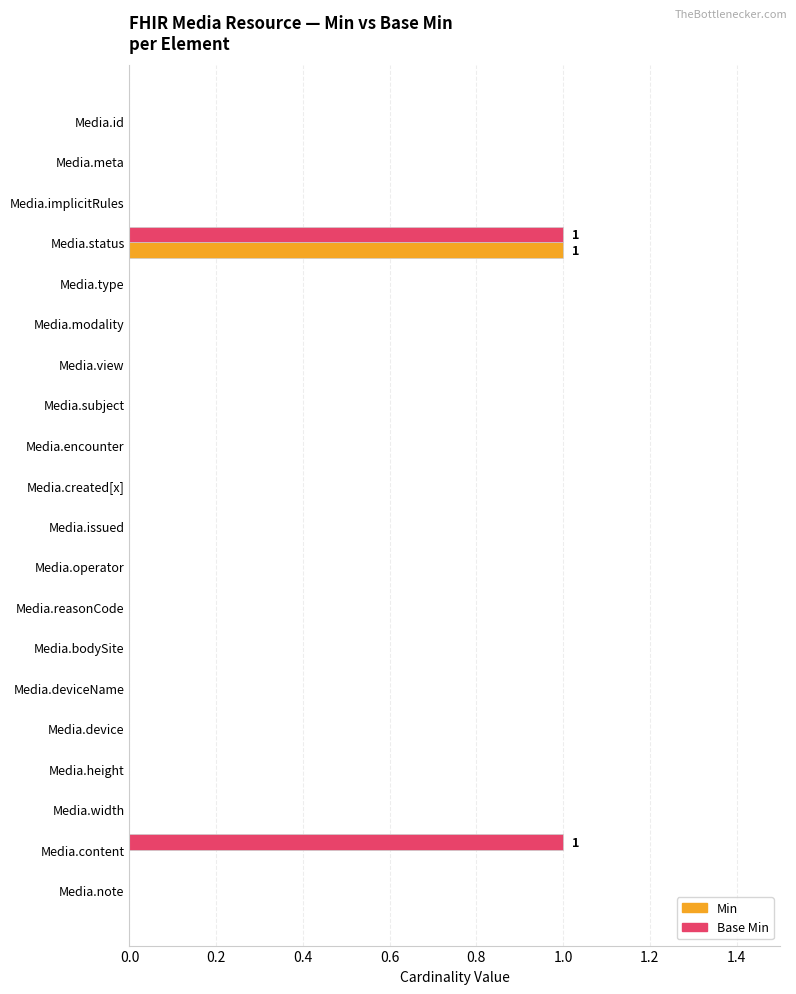

At which category is the sum across all series the highest?

Media.status